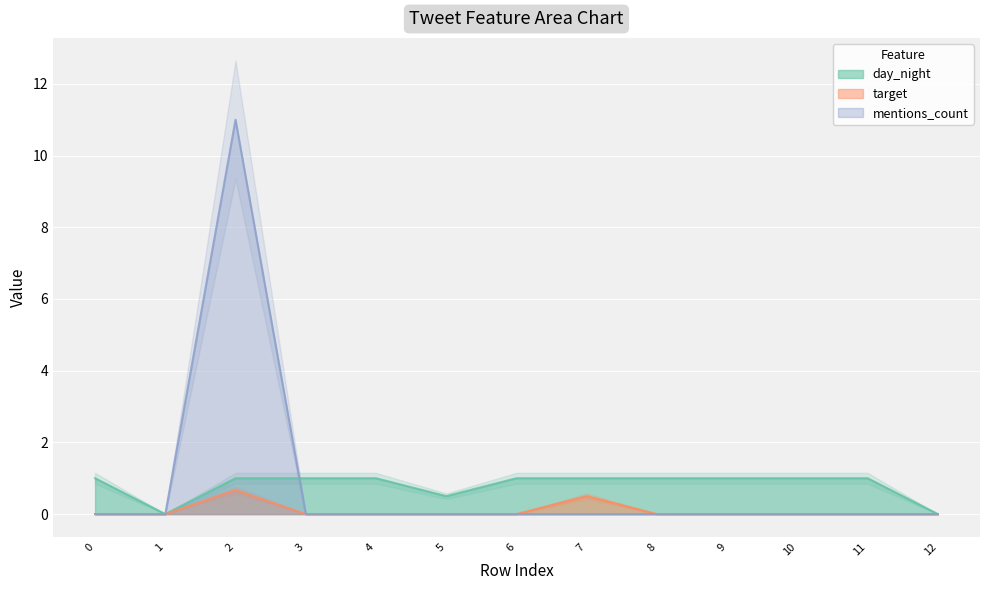

The value of mentions_count at 0 is 7.0. True or false?

False